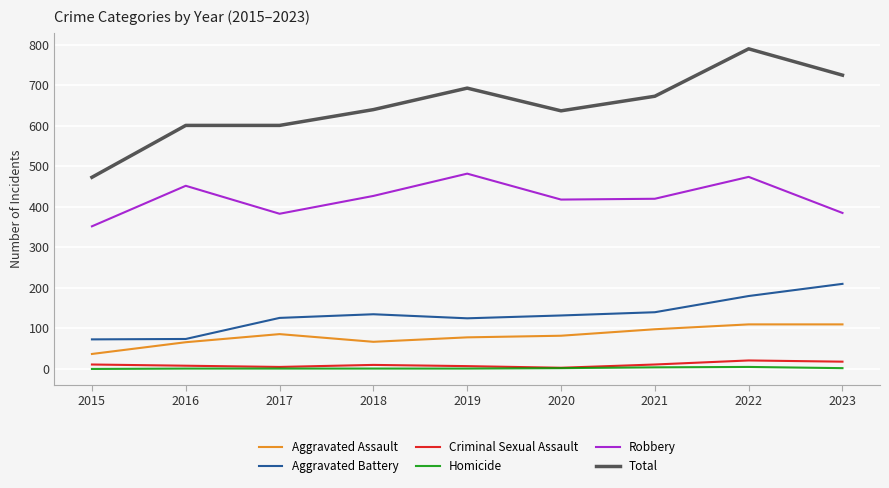

The Aggravated Assault series shows 37 at 2015. True or false?

True